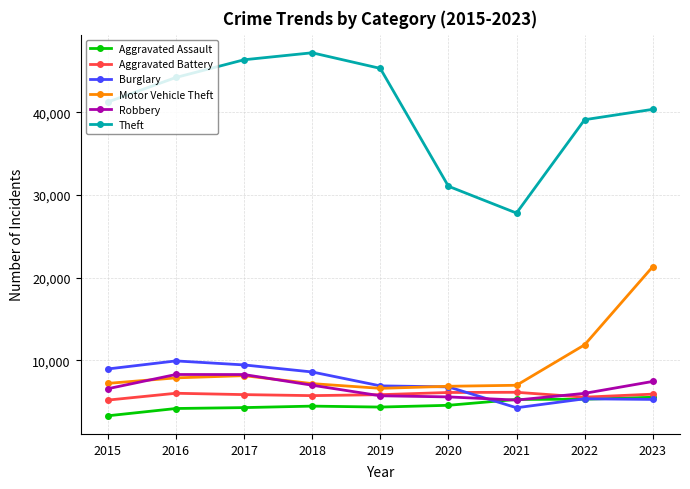

True or false: Burglary and Theft intersect in this chart.

False